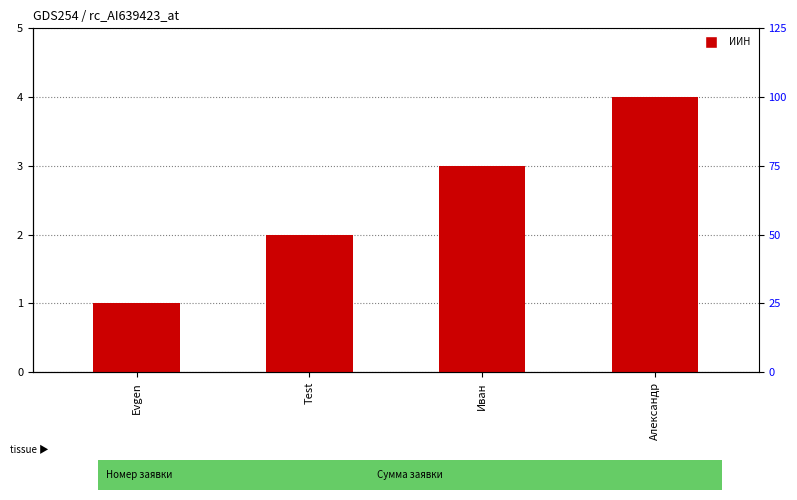

What position from the right is Александр?

1